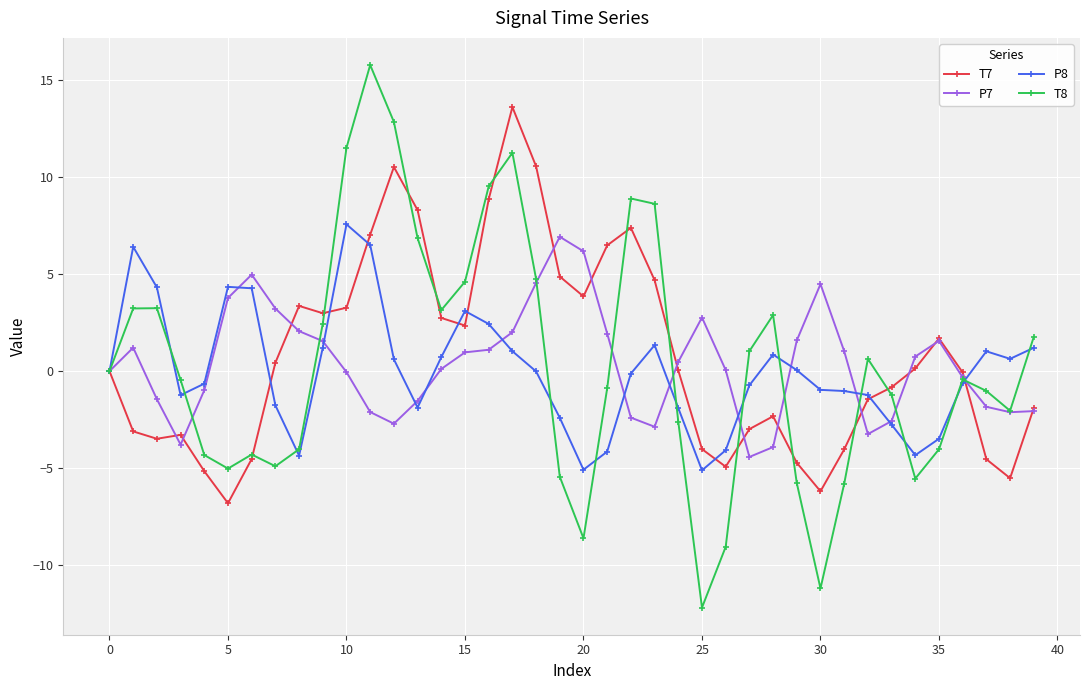

What is the value of the T7 point at the 7th from the left?

-4.5